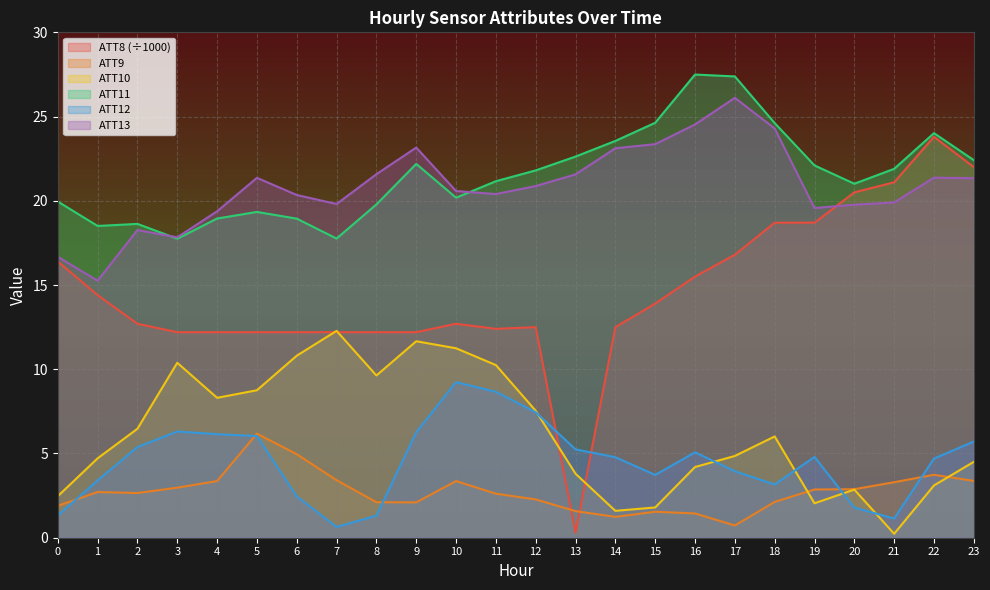

At which label does ATT8 reach its minimum?

13